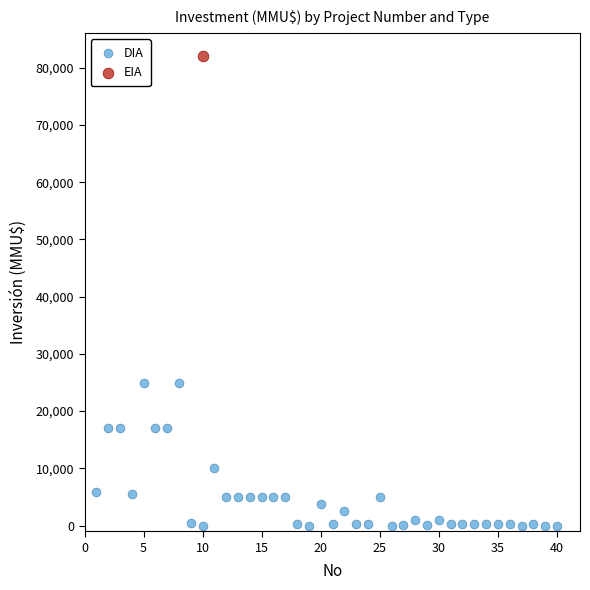

What are all the series names shown in the legend?

DIA, EIA